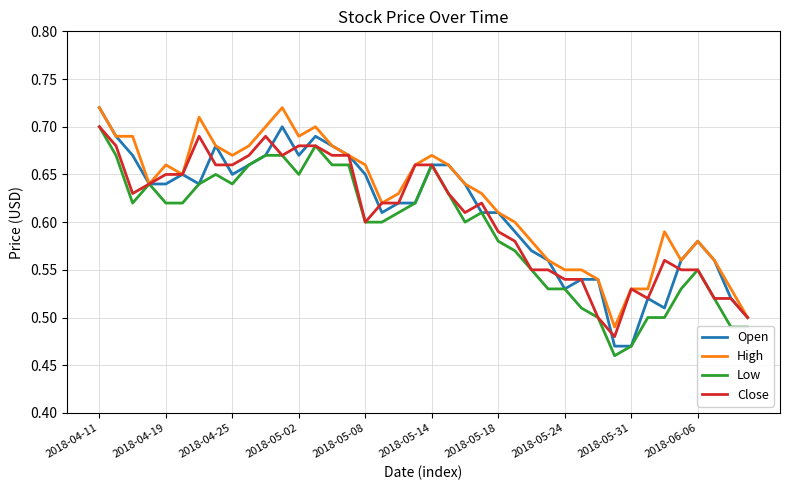

What is the smallest value displayed?

0.5